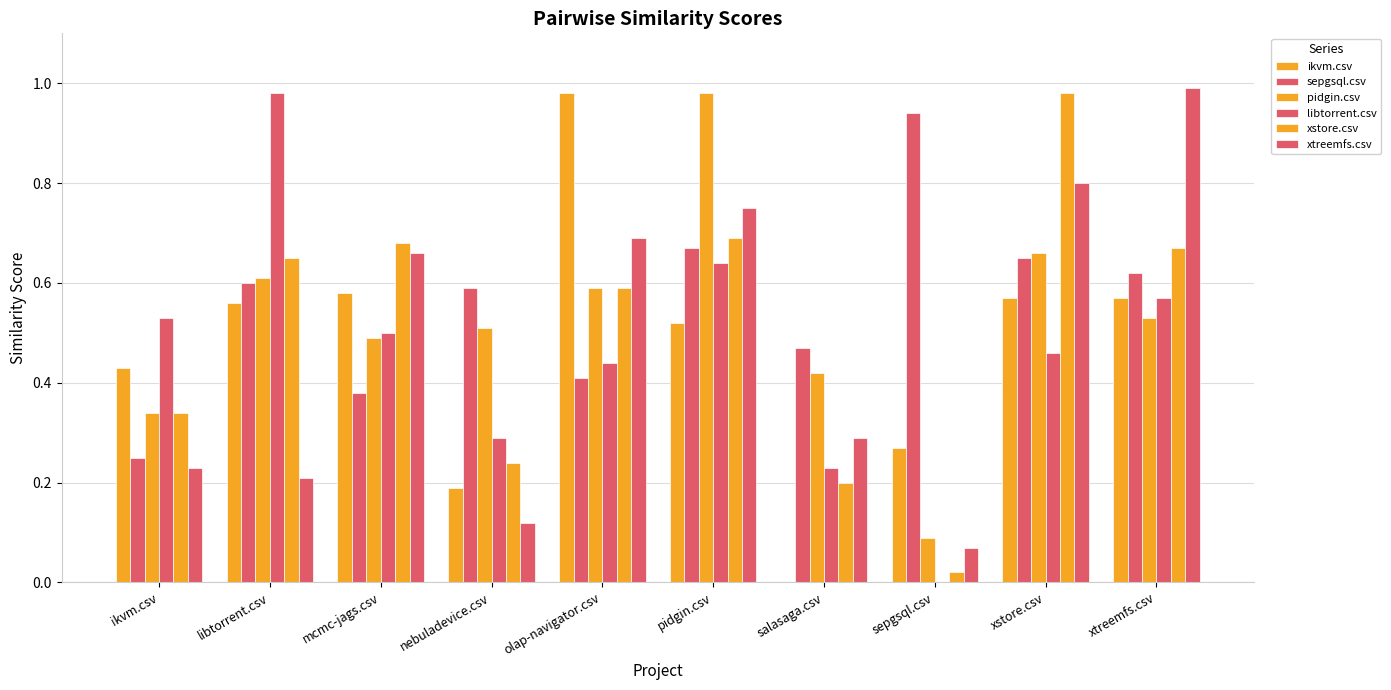

What is the spread (max minus min) of values at xtreemfs.csv?

0.5